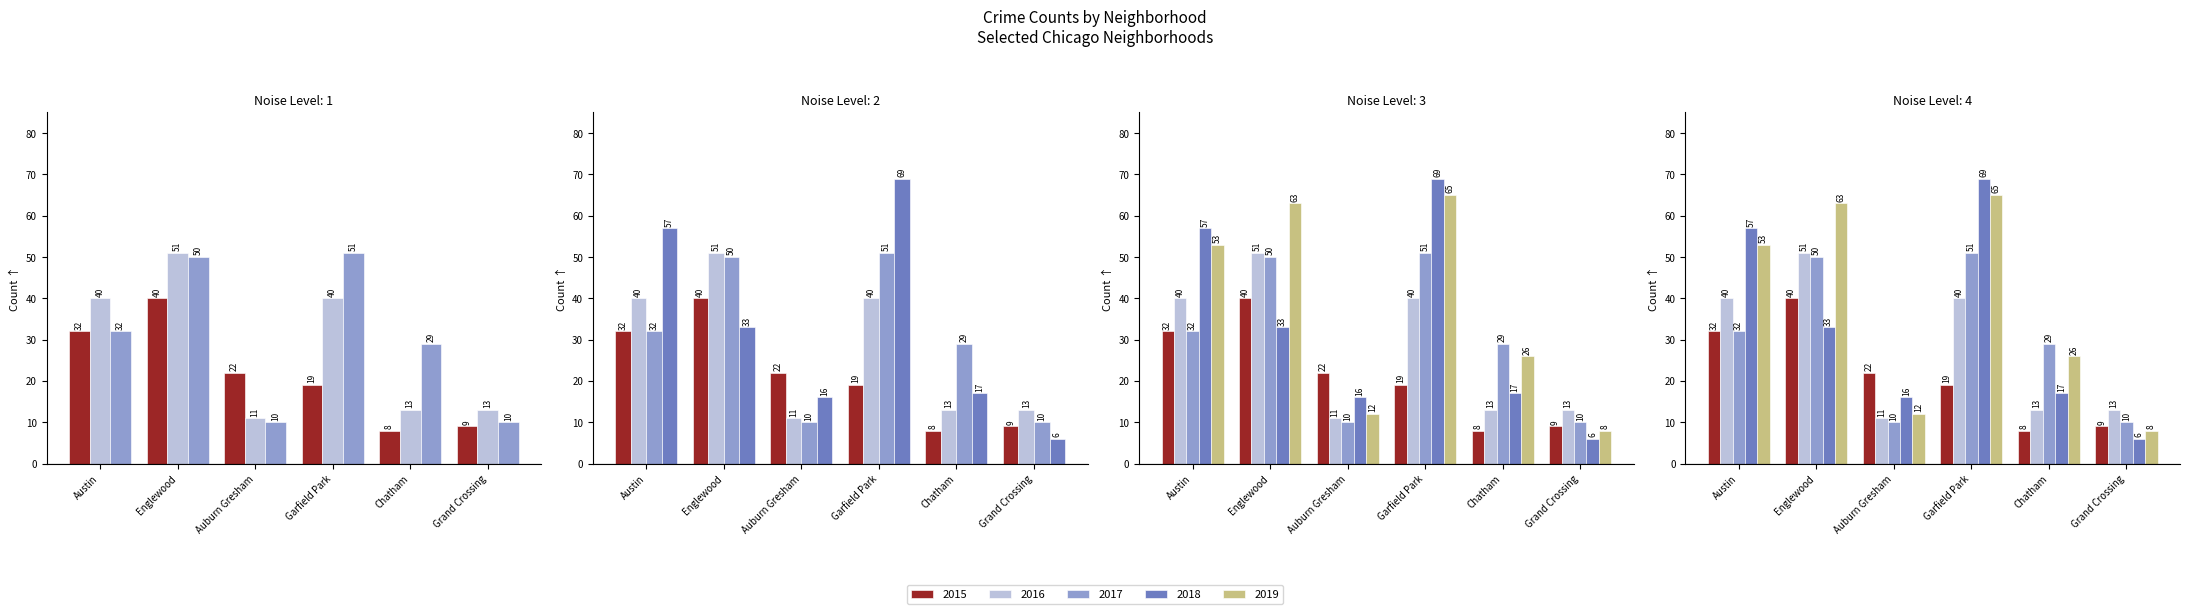

What are all the series names shown in the legend?

2015, 2016, 2017, 2018, 2019